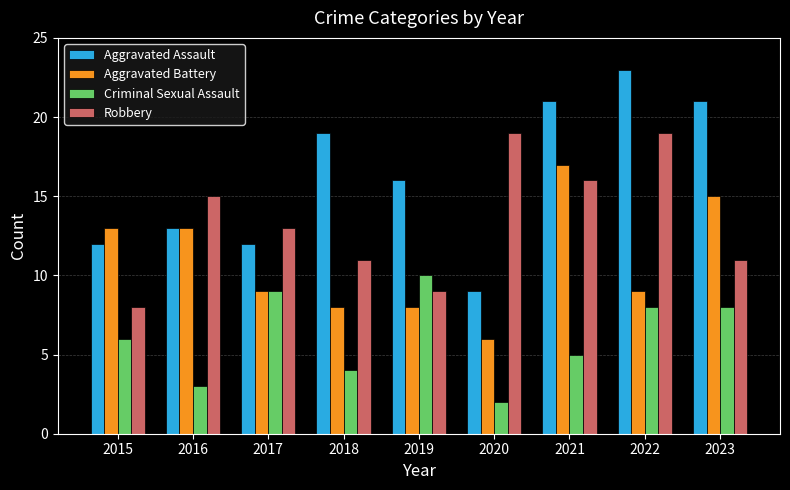

Count the number of data series in this chart.

4